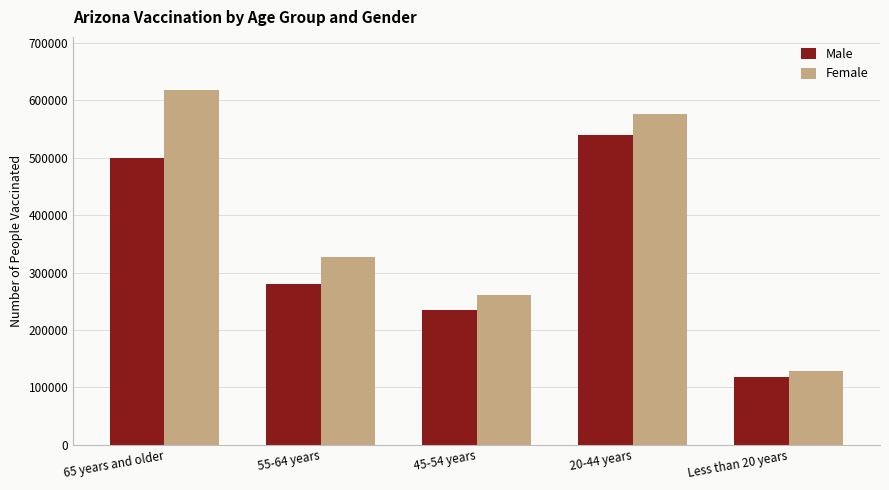

True or false: Male has a value of 500313 at 65 years and older.

True